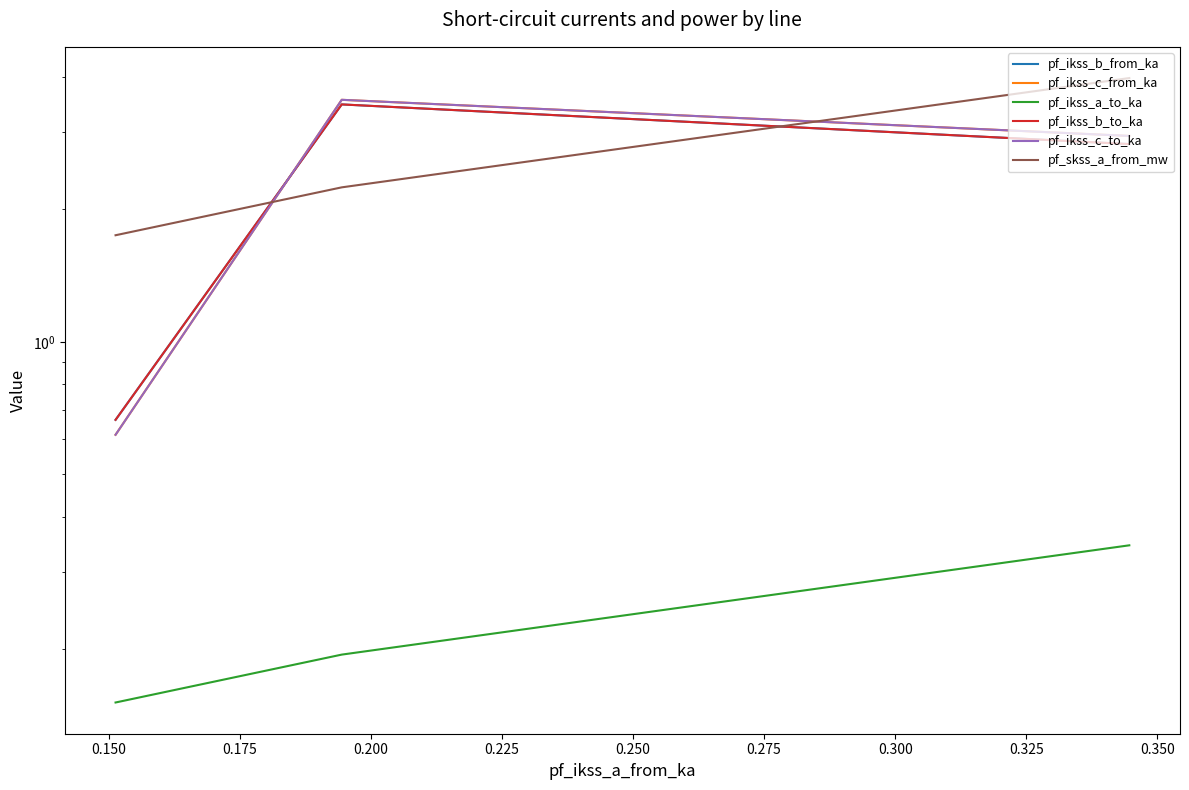

Is it true that pf_ikss_b_from_ka equals 2.0 at 0.150?

False